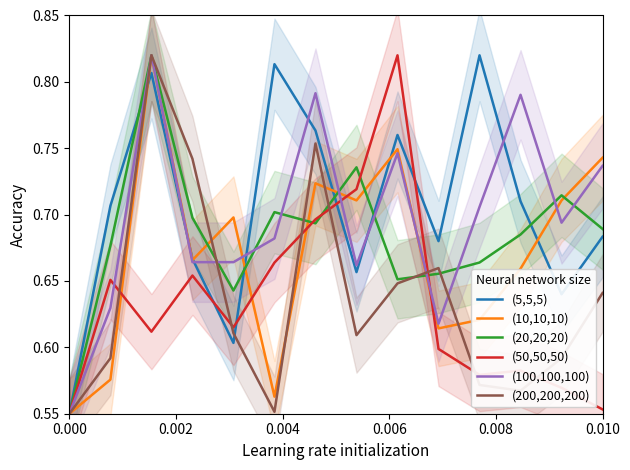

Does the chart display data point markers on the line(s)?

No